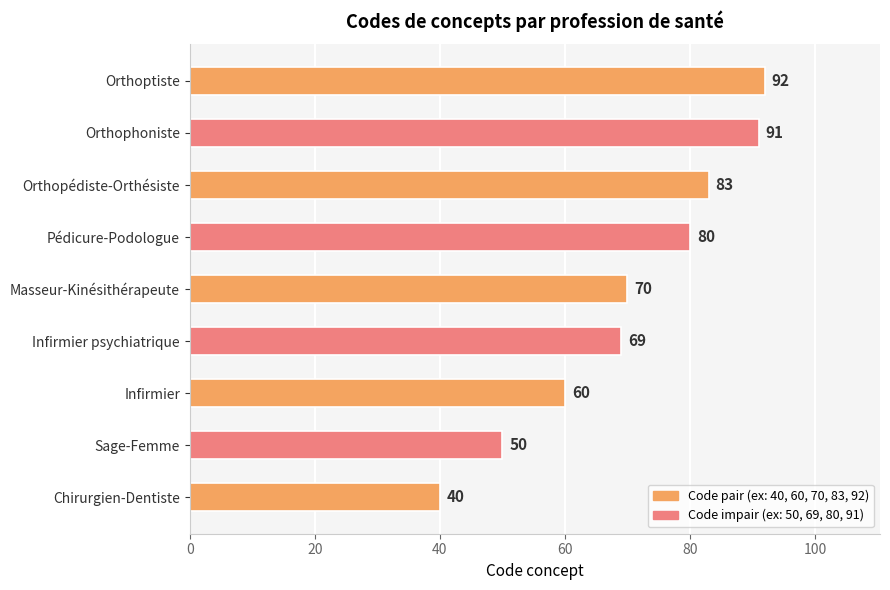

Are the bars horizontal?

Yes